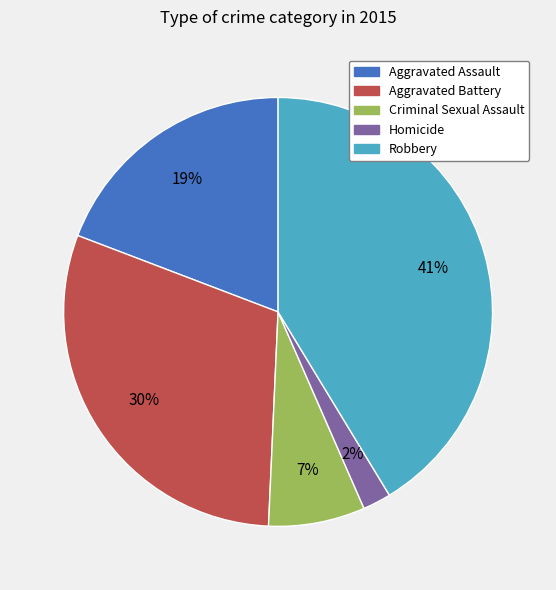

Is Aggravated Battery the majority of the pie?

No